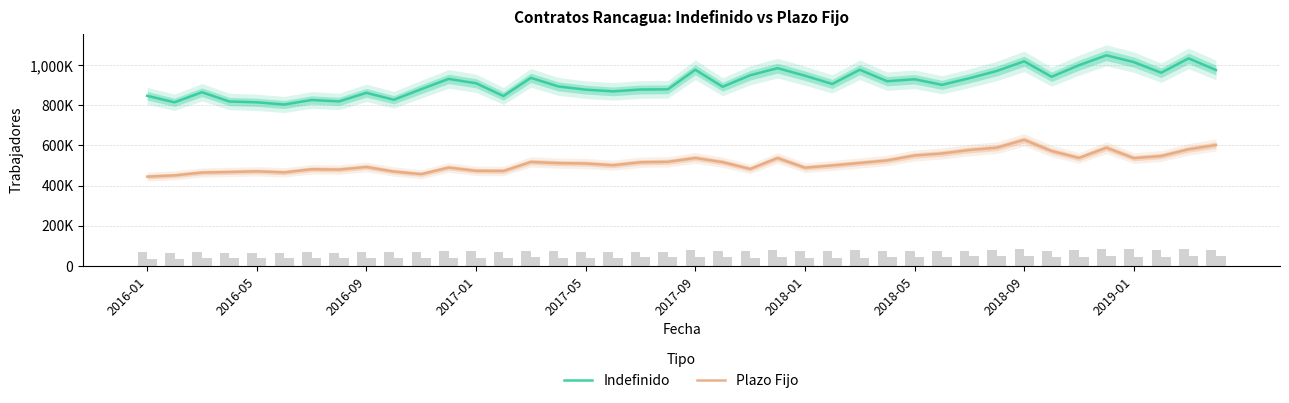

What is the value of the Indefinido bar at the 37th from the left?

1015184